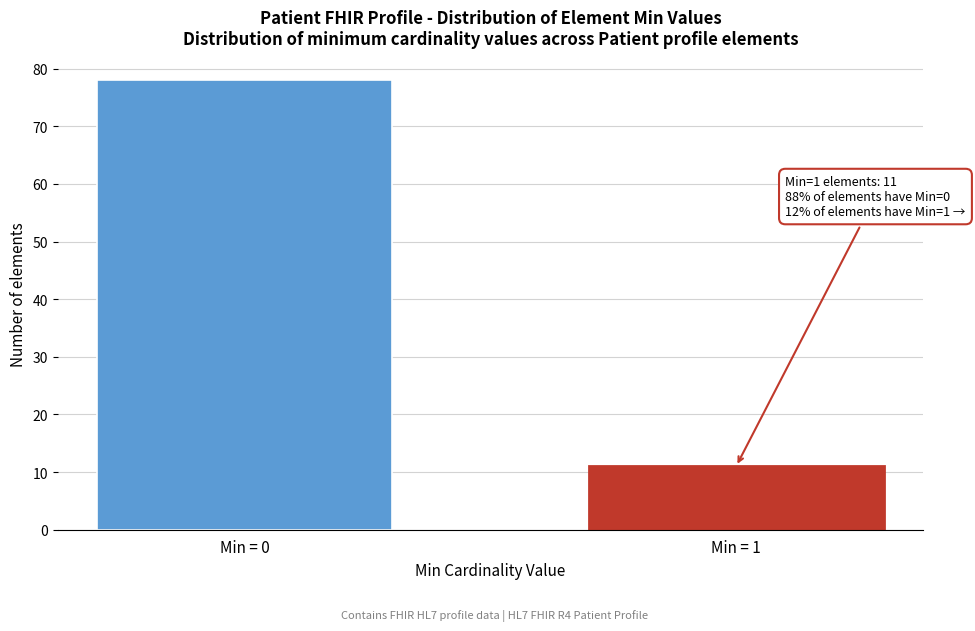

Reading left to right, transcribe all the data shown in this chart.

78	11